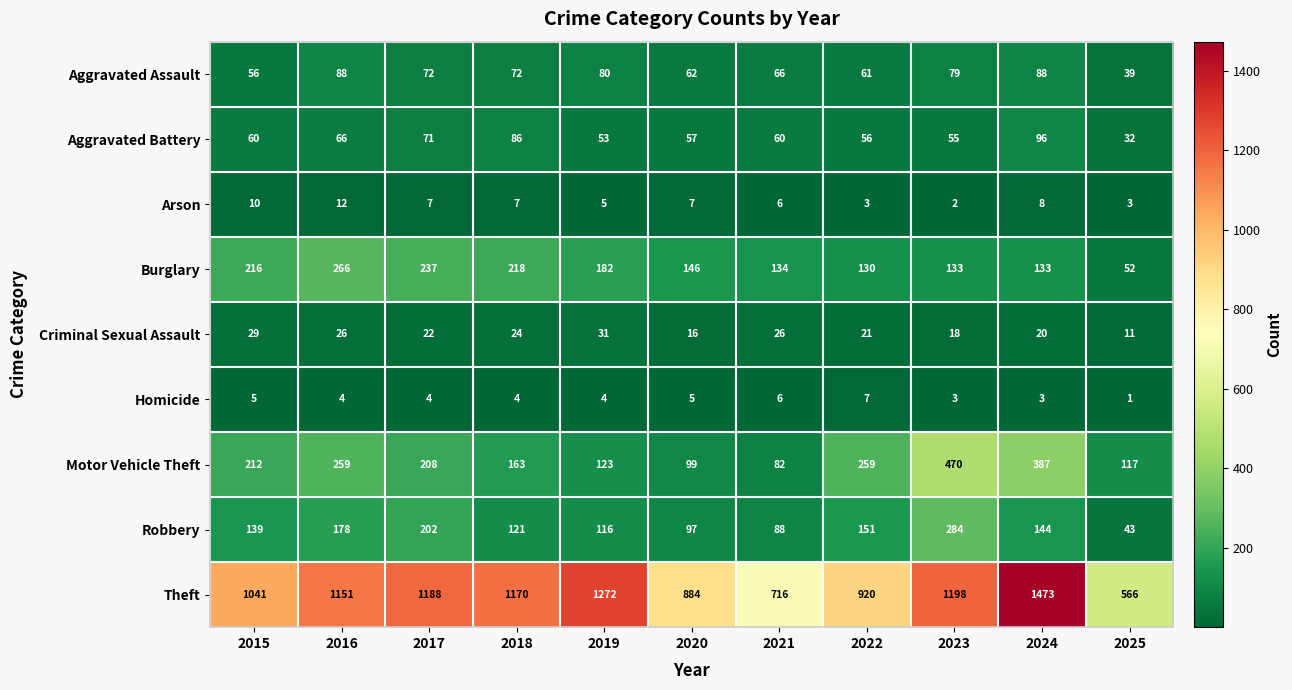

Which series changed the most between 2018 and 2024?

Theft